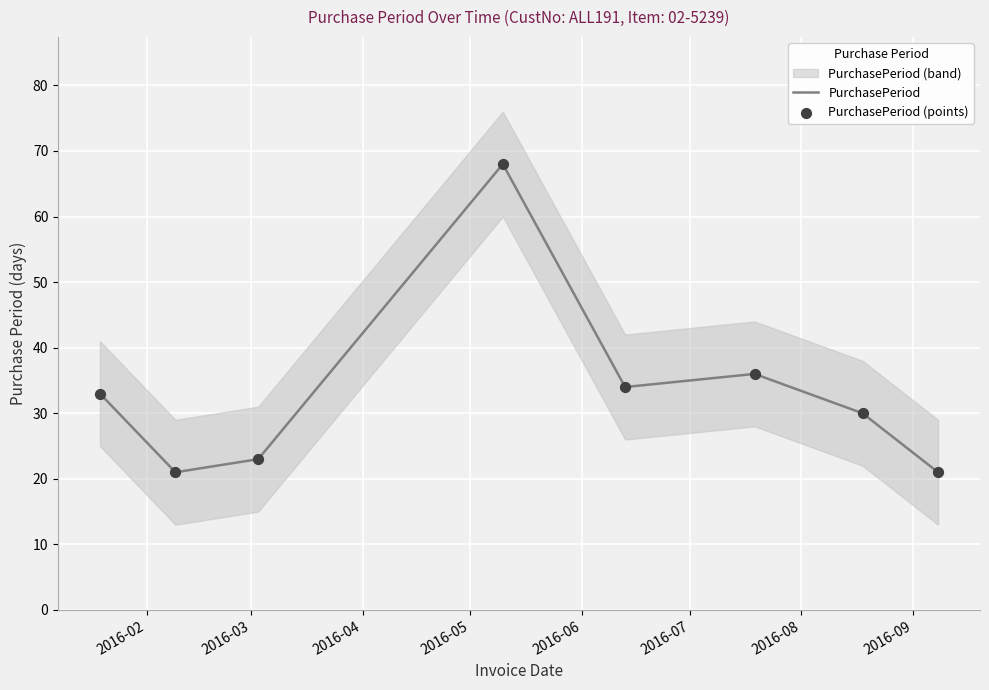

At how many categories does at least one series exceed 59?

1